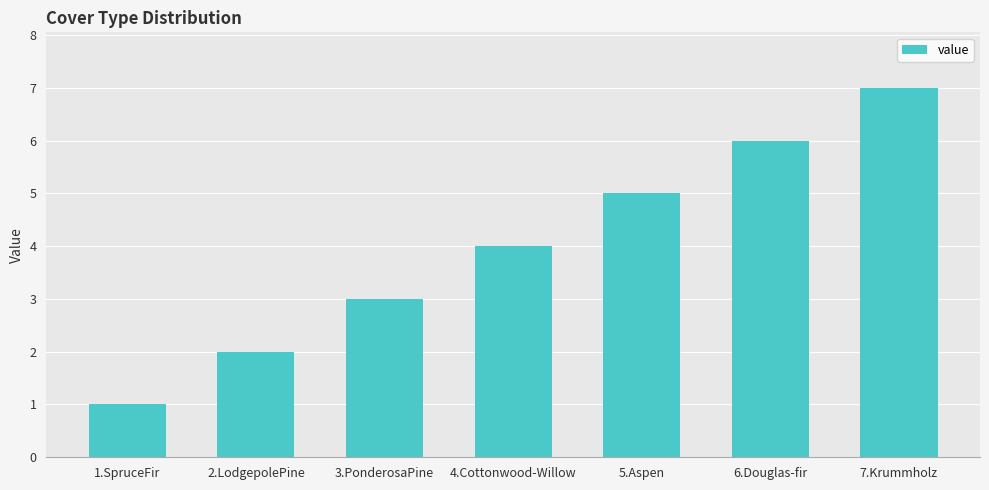

Are the bars horizontal?

No